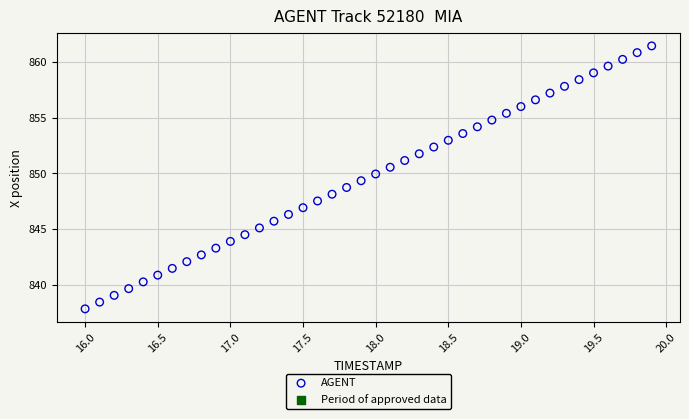

What is the range of Y values (max minus min)?

23.6